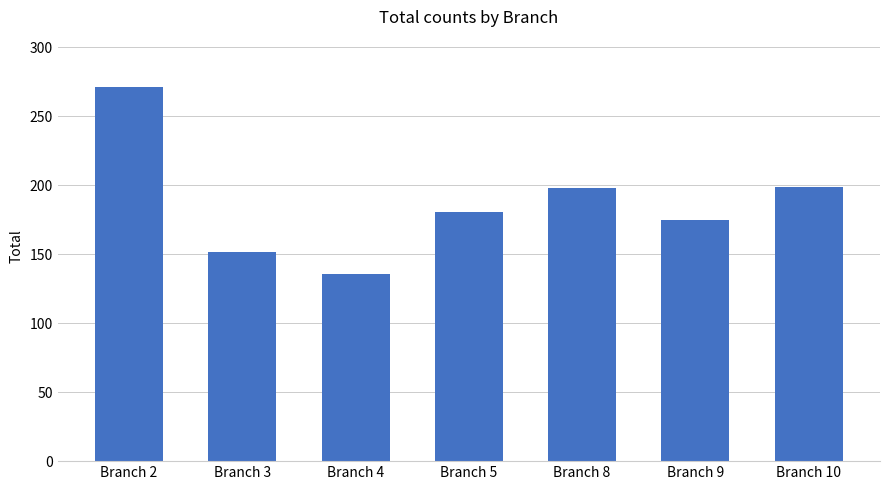

What is the sum of all values?

1312